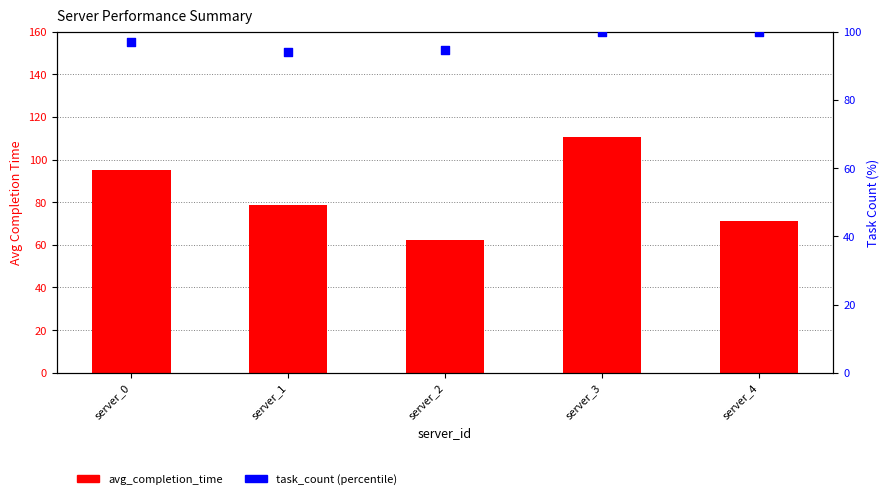

What is the total value across all series at server_4?

171.2